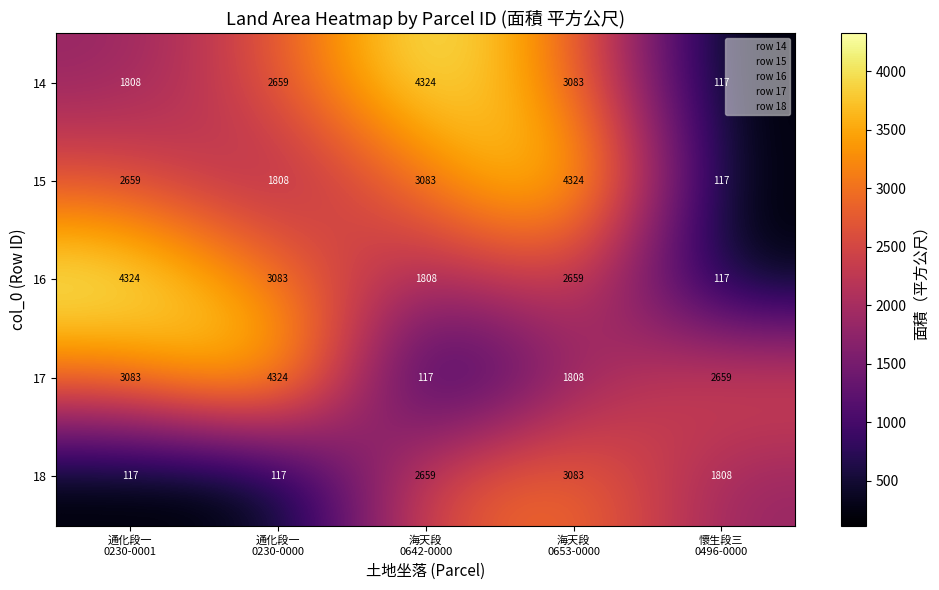

What is the minimum value shown in the chart?

117